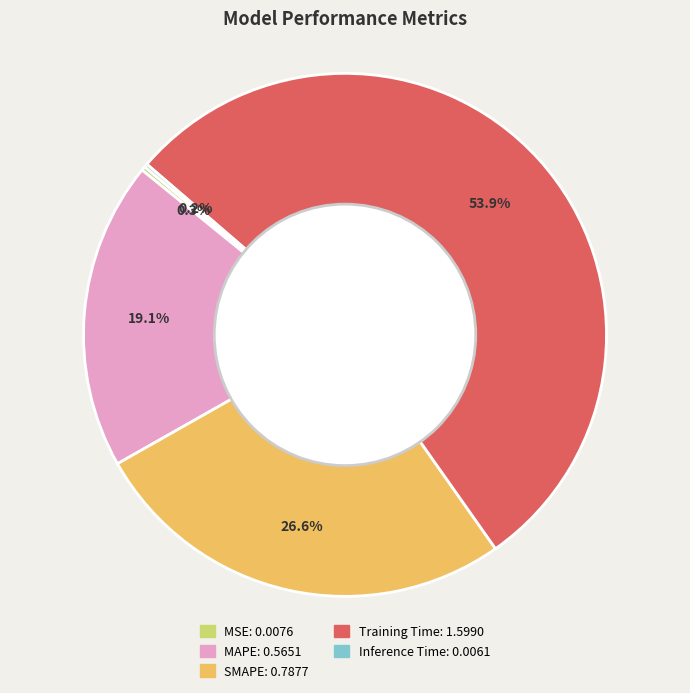

Does any single category account for the majority?

Yes